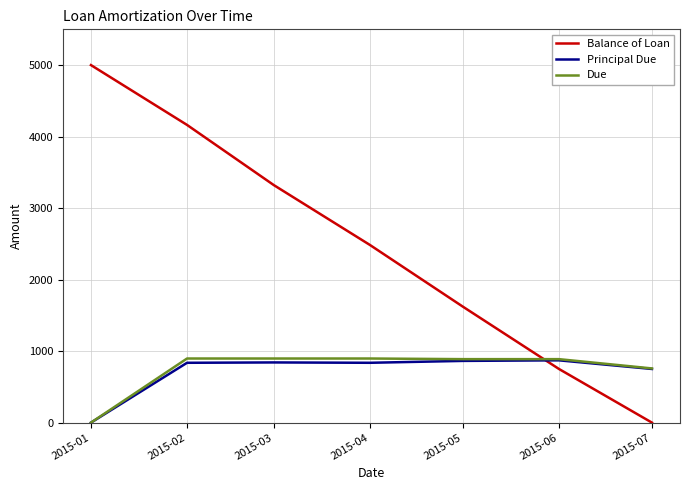

True or false: Balance of Loan and Due cross at least once.

True